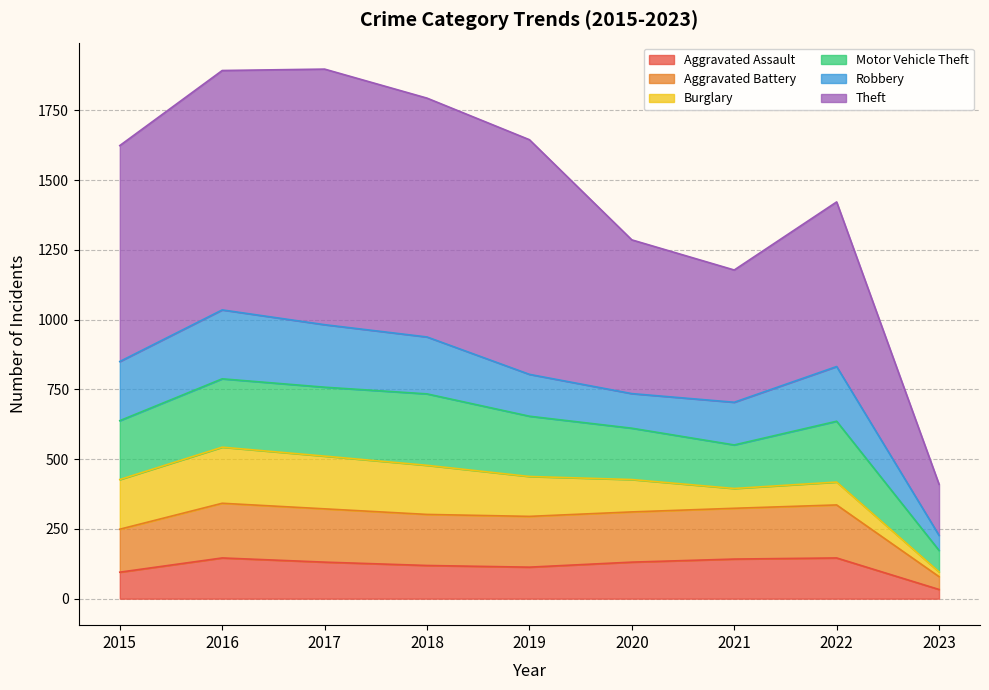

The Aggravated Assault series shows 201 at 2016. True or false?

False